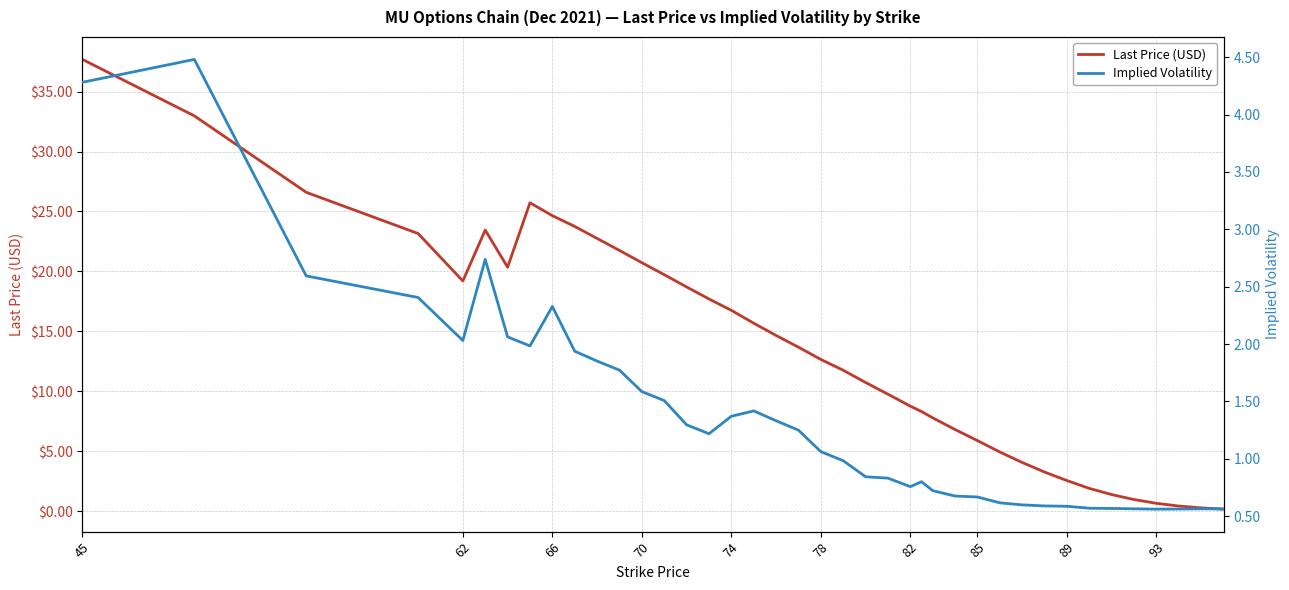

What is the highest value of the Last Price (USD) series?

37.7